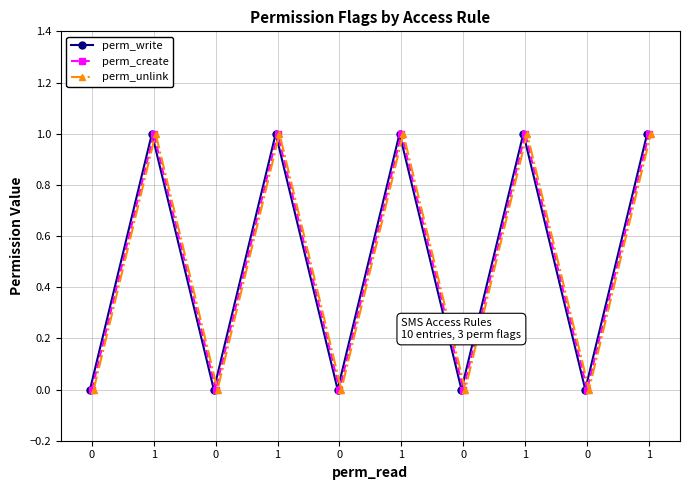

What is the label of the 7th point from the right?

1